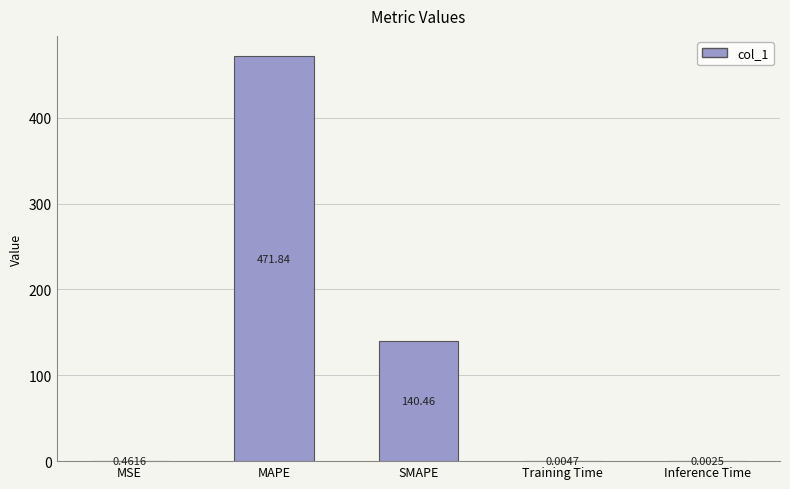

What is the sum of the values at MAPE and MSE?

472.3